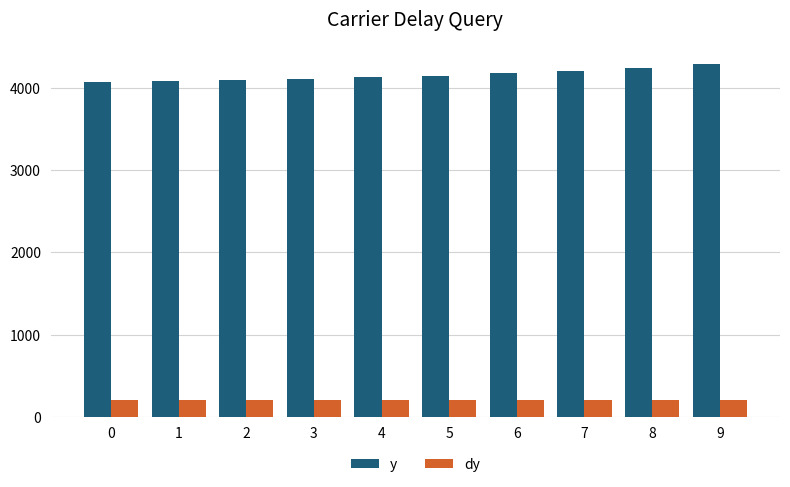

Does the chart contain stacked bars?

No